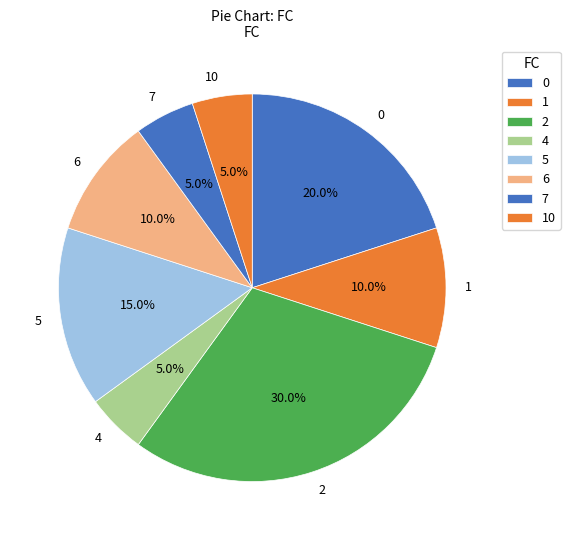

Which slice is the largest?

2